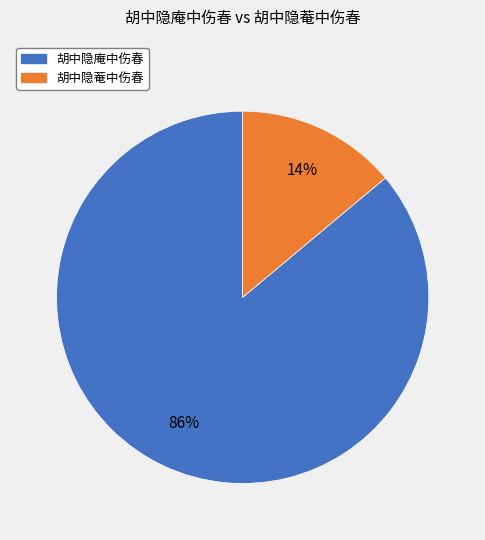

Combined, do 胡中隐庵中伤春 and 胡中隐菴中伤春 account for over 50%?

Yes